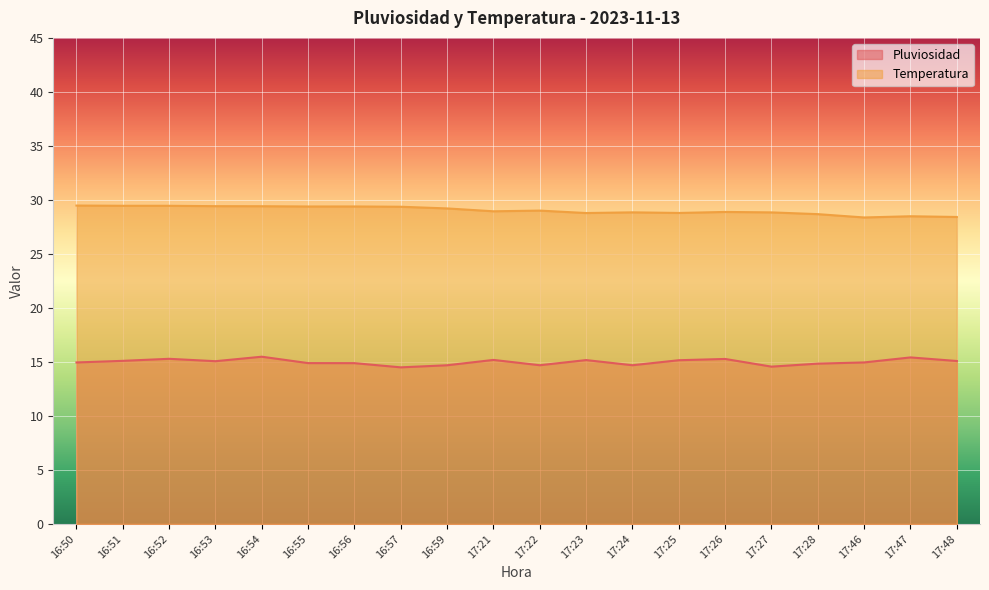

Which category has the highest value in the Temperatura series?

16:50